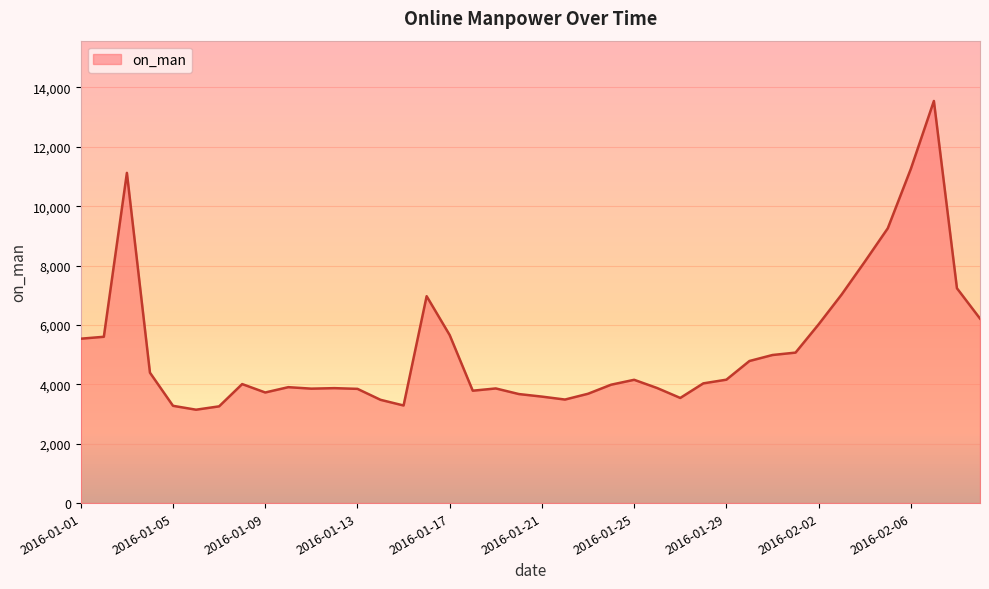

How many distinct data groups are displayed?

1